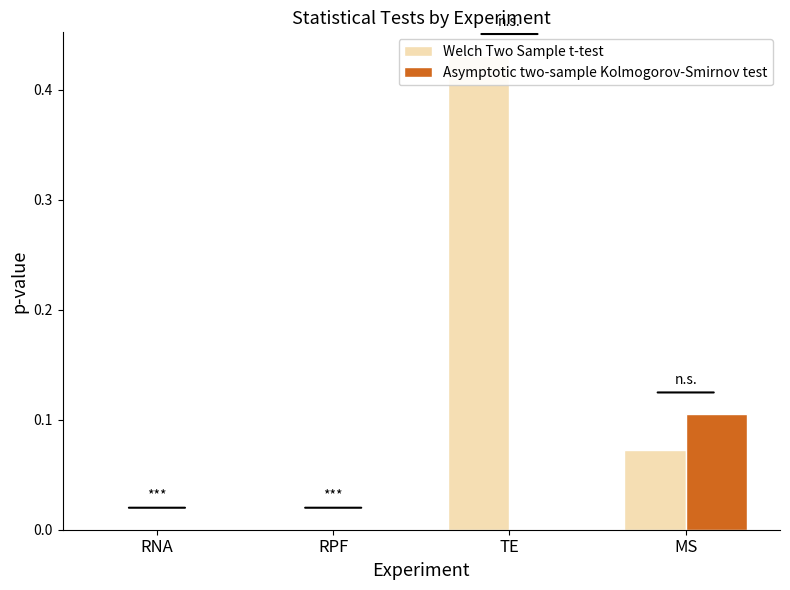

What is the sum of the Welch Two Sample t-test values at MS and RNA?

0.1